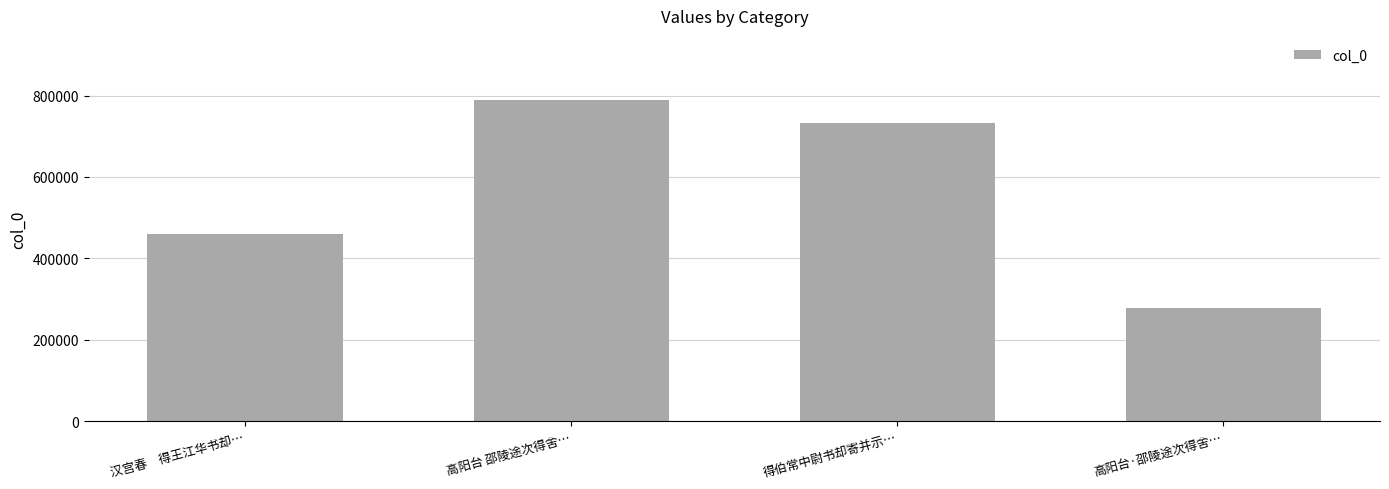

What is the smallest value displayed?

277862